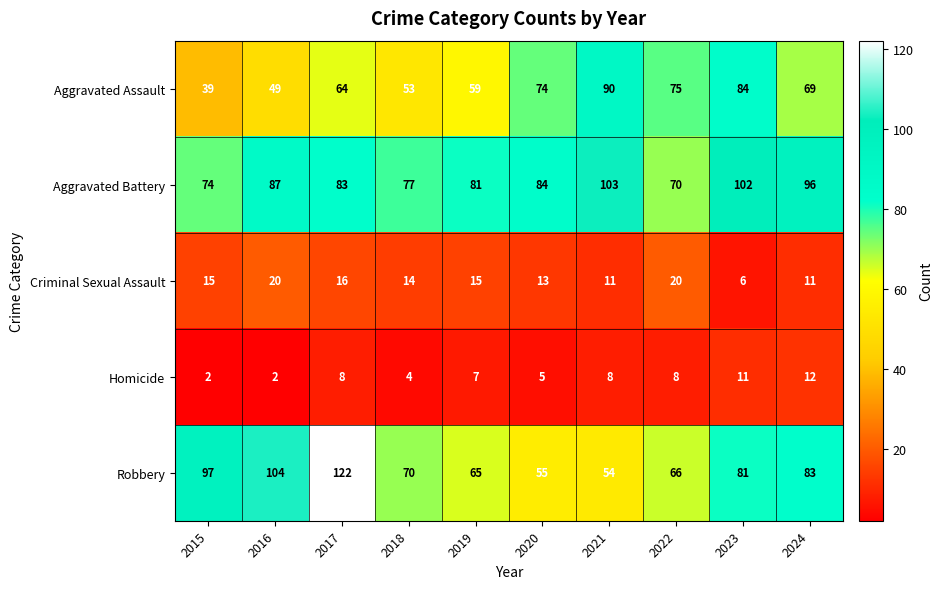

What is the difference between the Aggravated Assault values at 2024 and 2015?

30